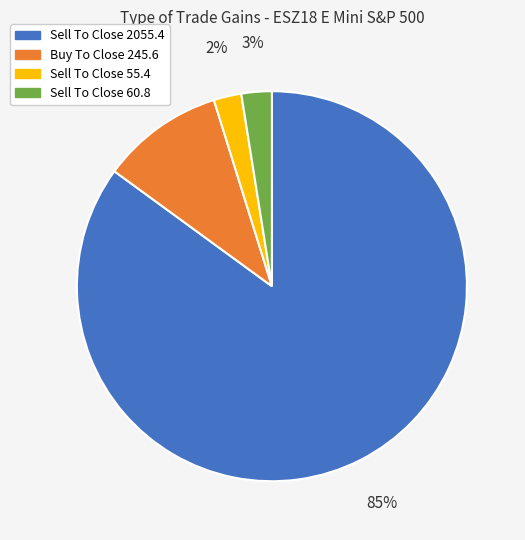

To the nearest percent, what is the difference between the largest and smallest slice percentages?

83%